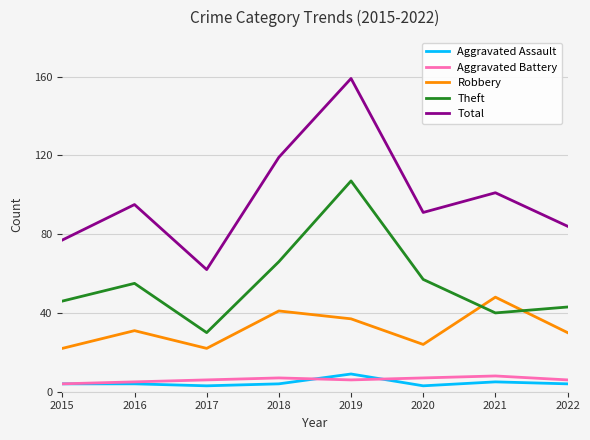

What is the maximum value shown in the chart?

159